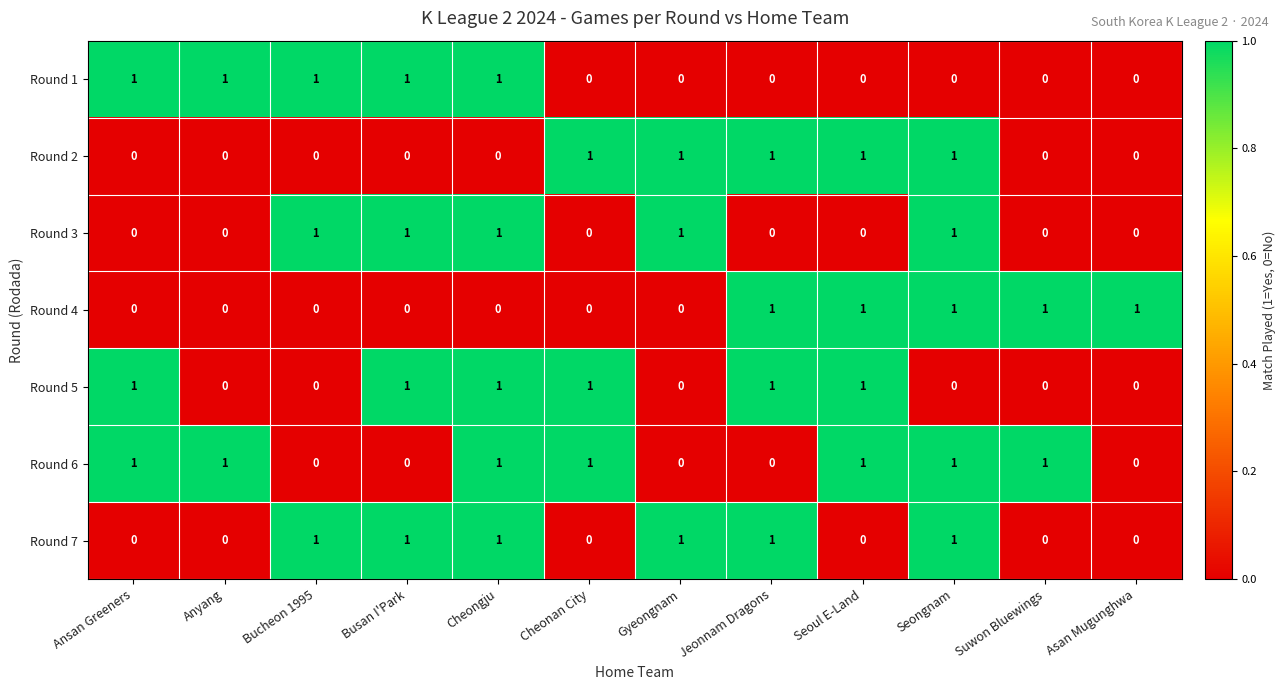

What is the sum of all Round 1 values?

5